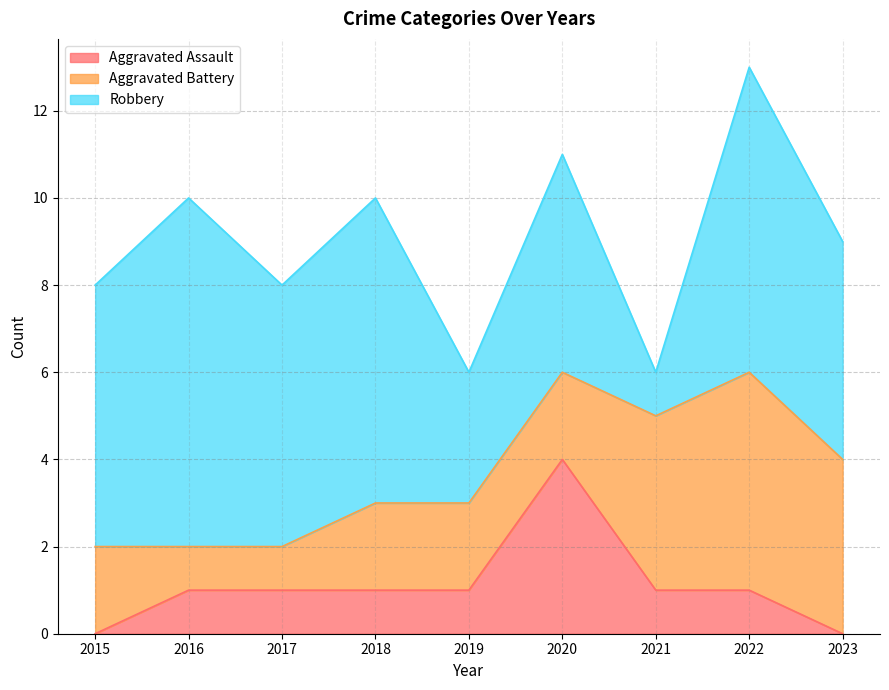

What are all the series names shown in the legend?

Aggravated Assault, Aggravated Battery, Robbery